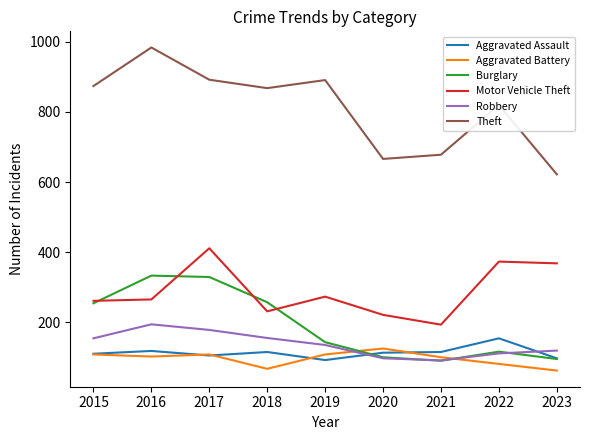

What is the difference between the Burglary values at 2022 and 2023?

21